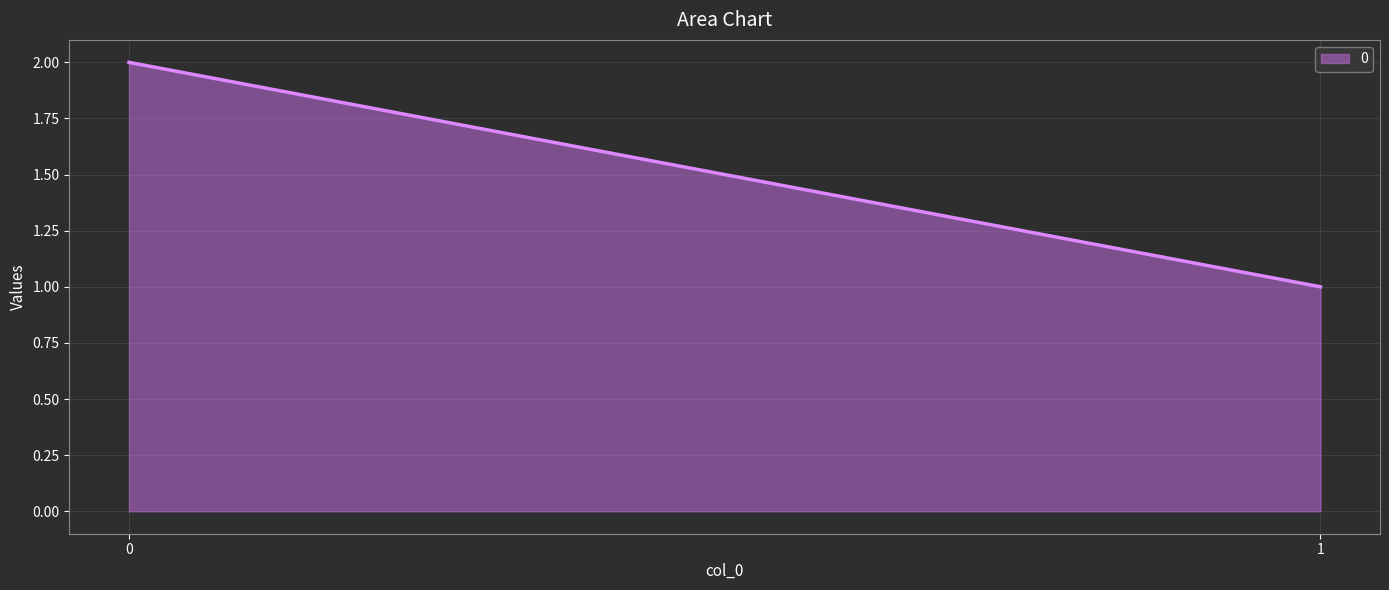

Where is the data nearest to the value 1?

1